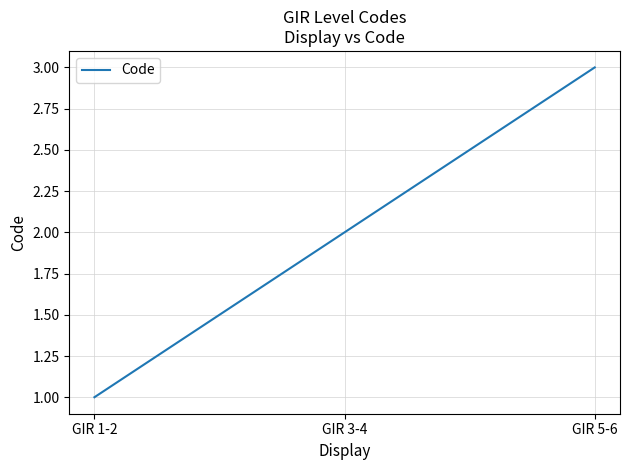

What position from the right is GIR 5-6?

1